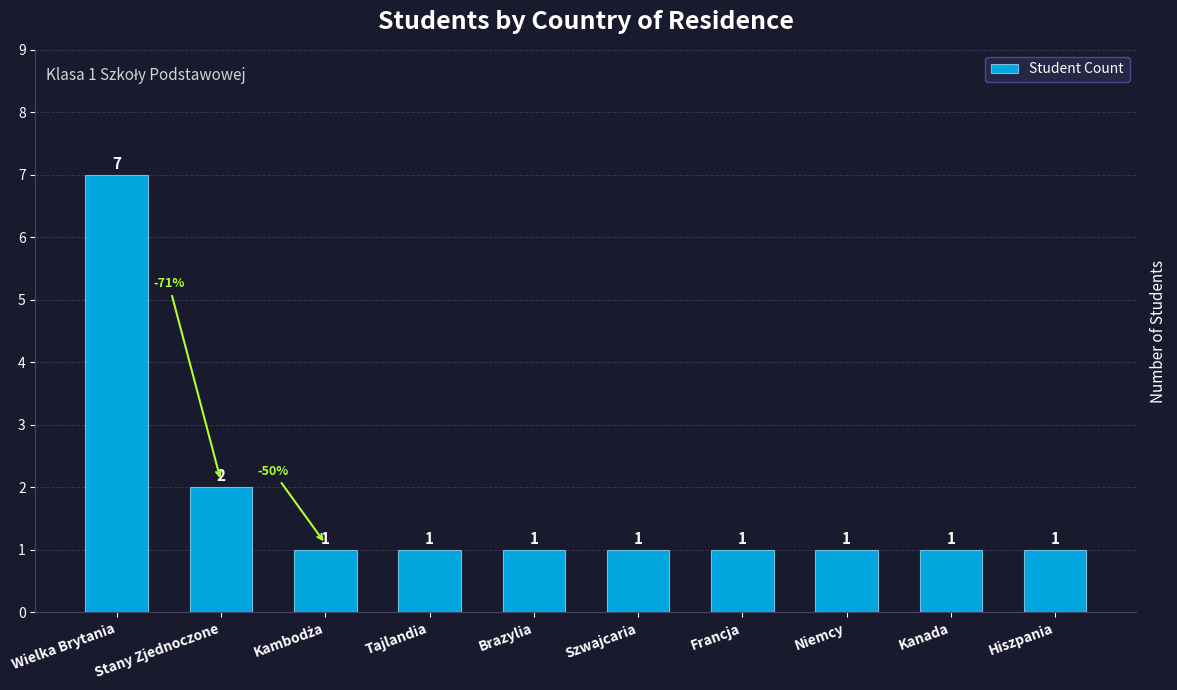

What position from the right is Francja?

4